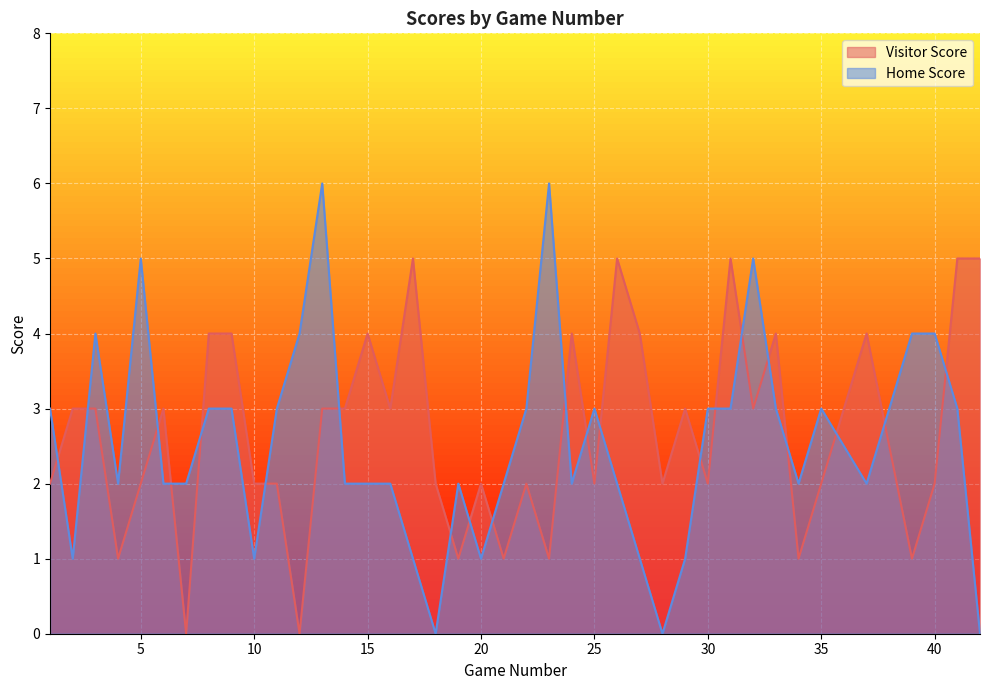

The value of Home Score at 37 is 1. True or false?

False